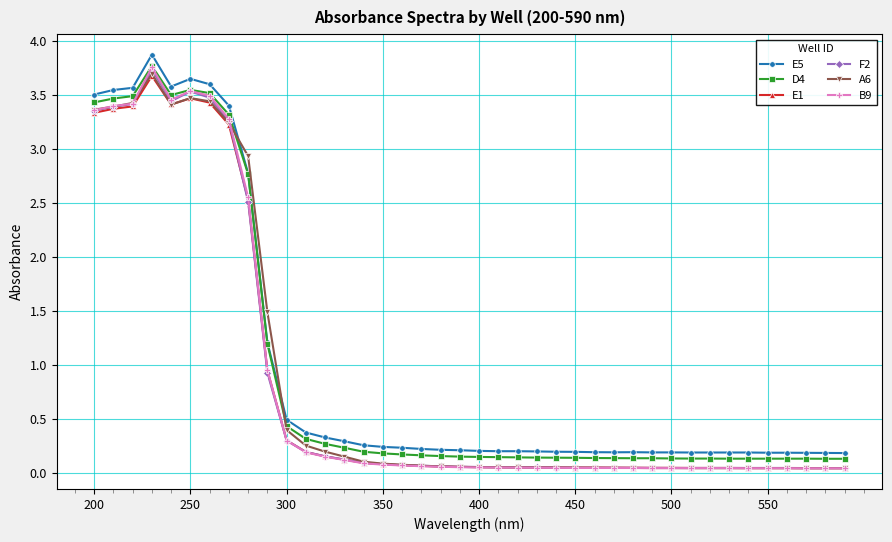

True or false: E5 and A6 cross at least once.

True